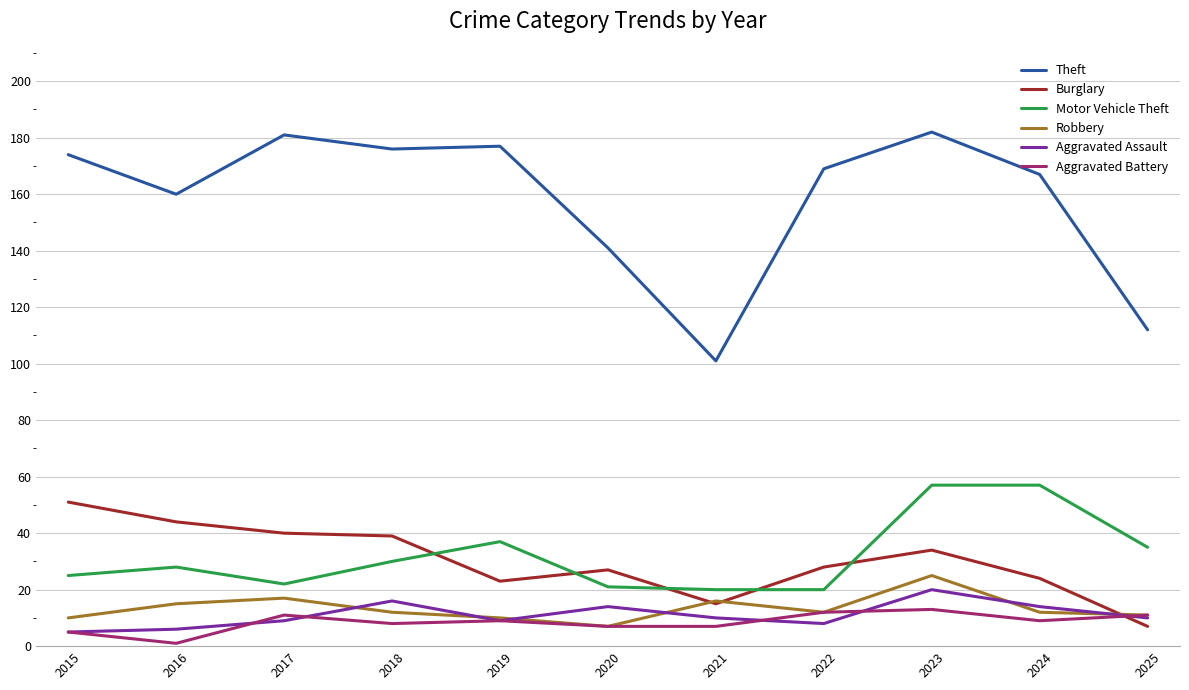

The Burglary series shows 44 at 2016. True or false?

True